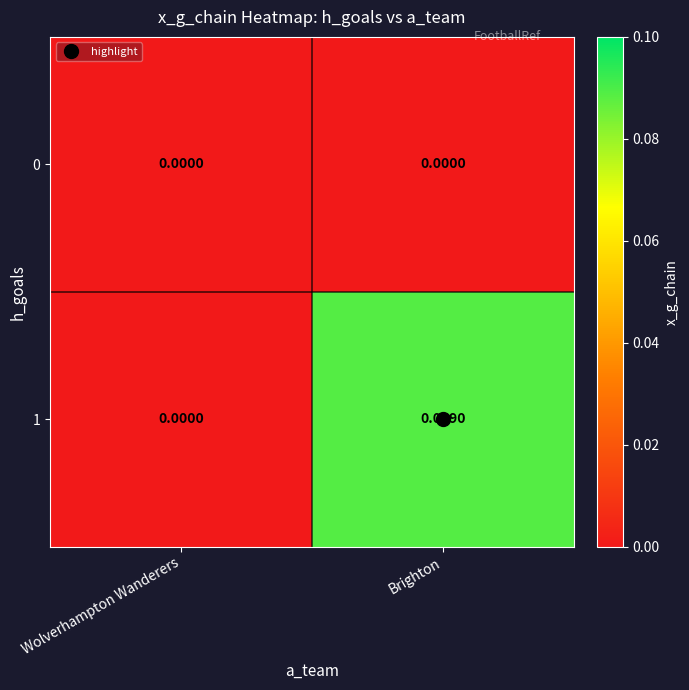

Which series has the widest spread of values?

1